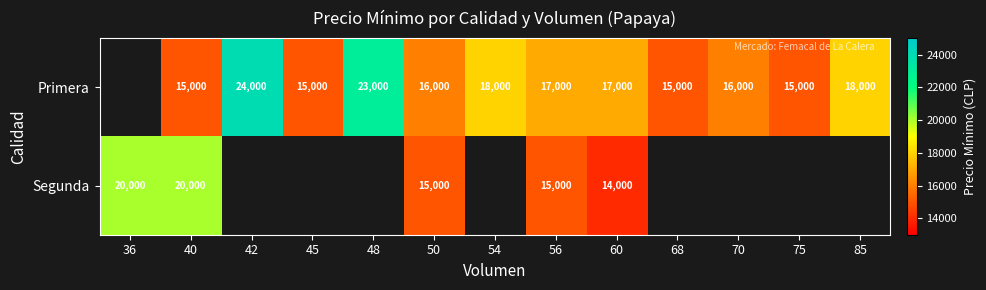

True or false: Segunda has a value of 34846.6 at 40.

False